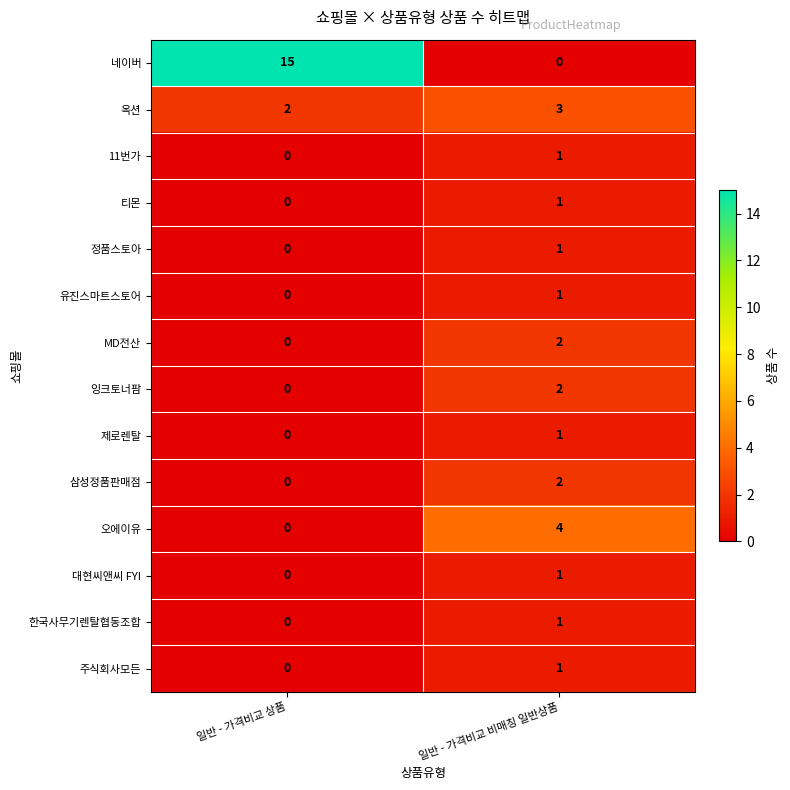

What is the sum of the 네이버 values at 일반 - 가격비교 비매칭 일반상품 and 일반 - 가격비교 상품?

15